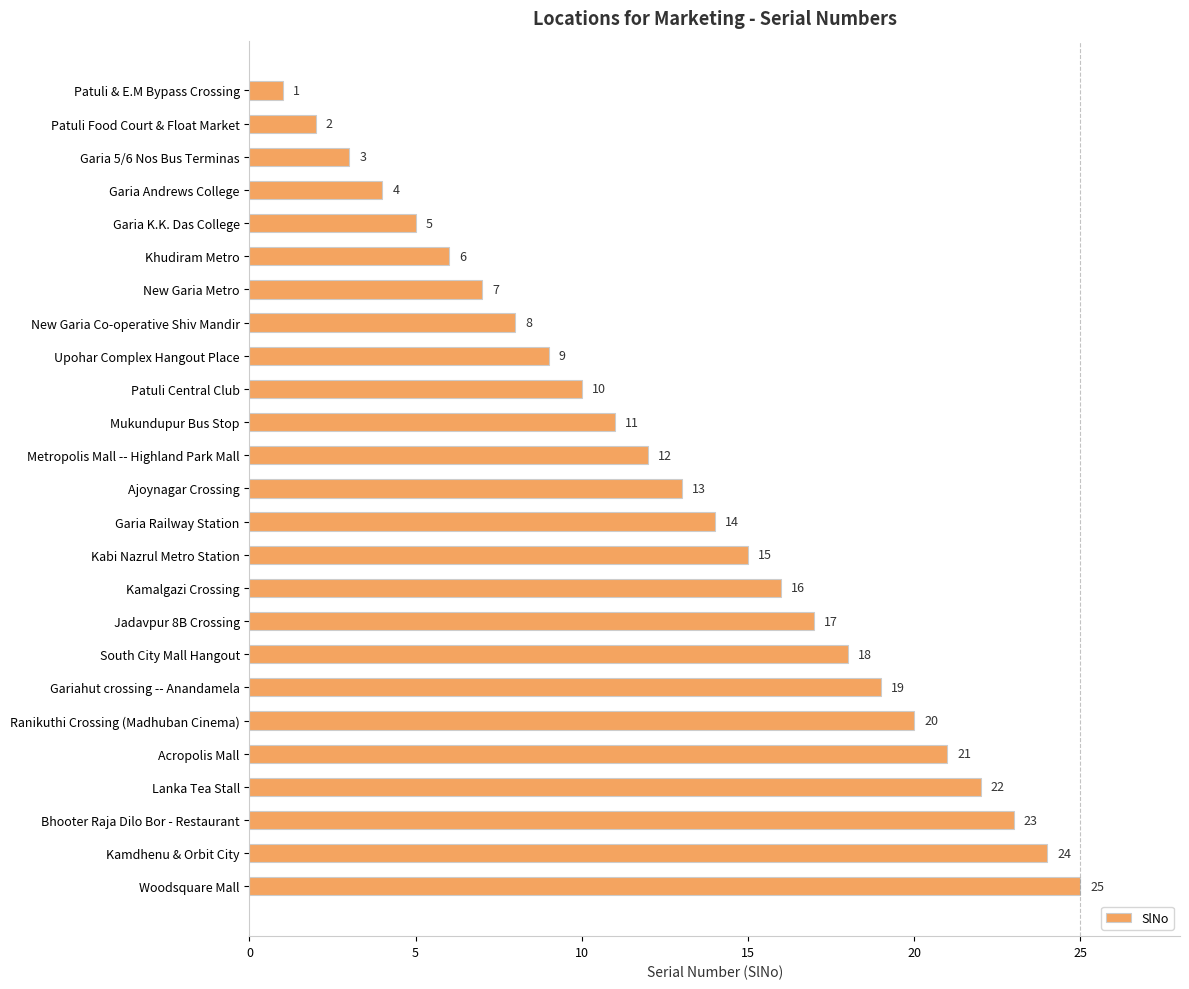

What is the sum of all values?

325